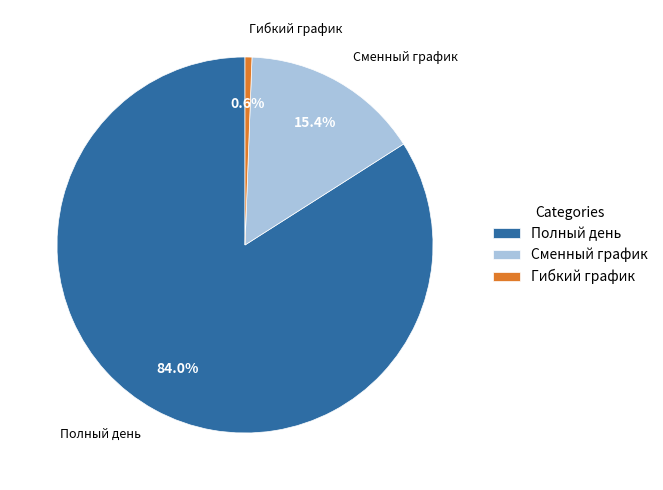

Rank the categories by value from lowest to highest.

Гибкий график, Сменный график, Полный день